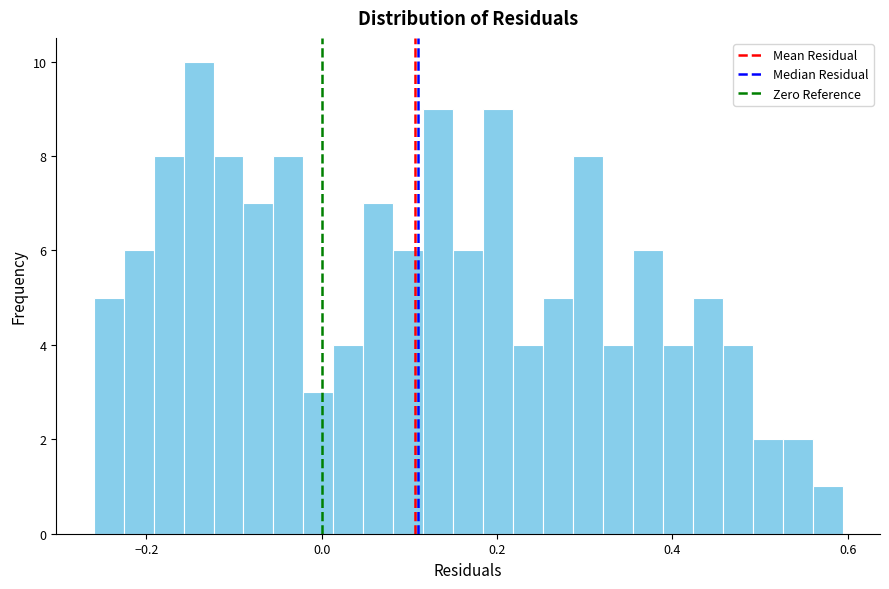

Around what value on the x-axis is the tallest bar? Give the approximate position of its centre, as read against the axis.

-0.14